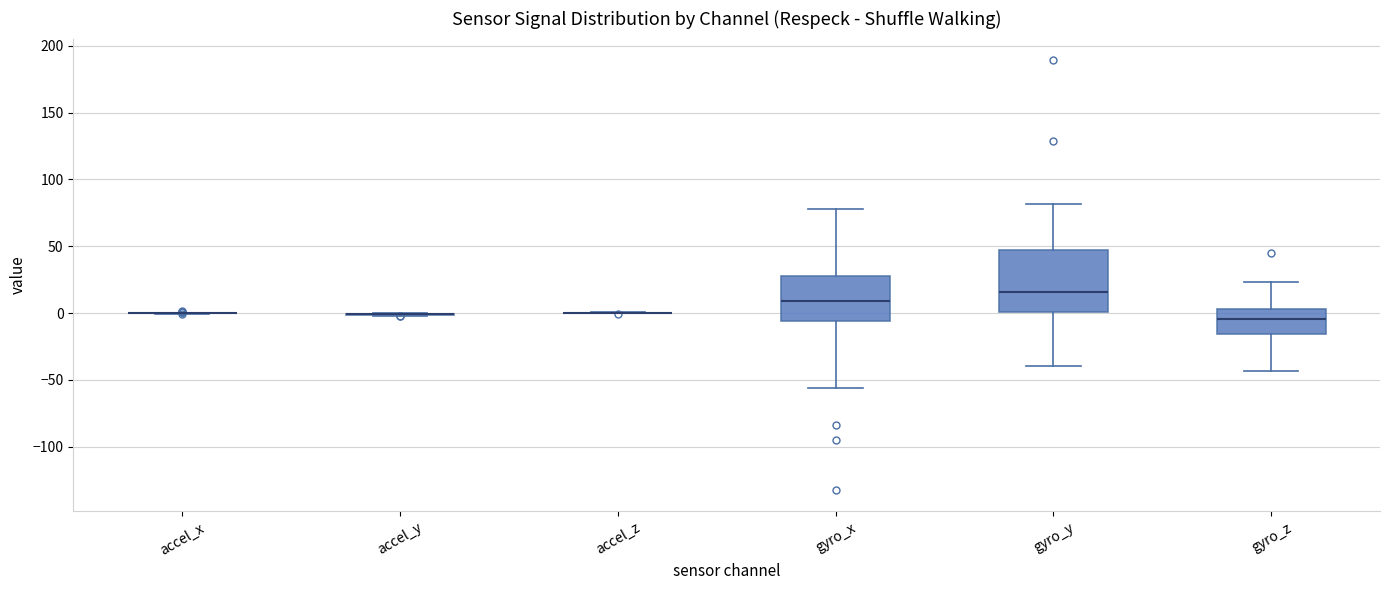

Reading left to right, read every box against the y-axis: the position of its median line, the range the box covers, and the ends of its whiskers. The values are not printed on the chart, so give them approximately, as read against the axis.

accel_x: box collapsed to a line at 0, whiskers 0 to 0
accel_y: box collapsed to a line at 0, whiskers 0 to 0
accel_z: box collapsed to a line at 0, whiskers 0 to 0
gyro_x: median 10, box -5 to 30, whiskers -55 to 80
gyro_y: median 15, box 0 to 45, whiskers -40 to 80
gyro_z: median -5, box -15 to 5, whiskers -45 to 25